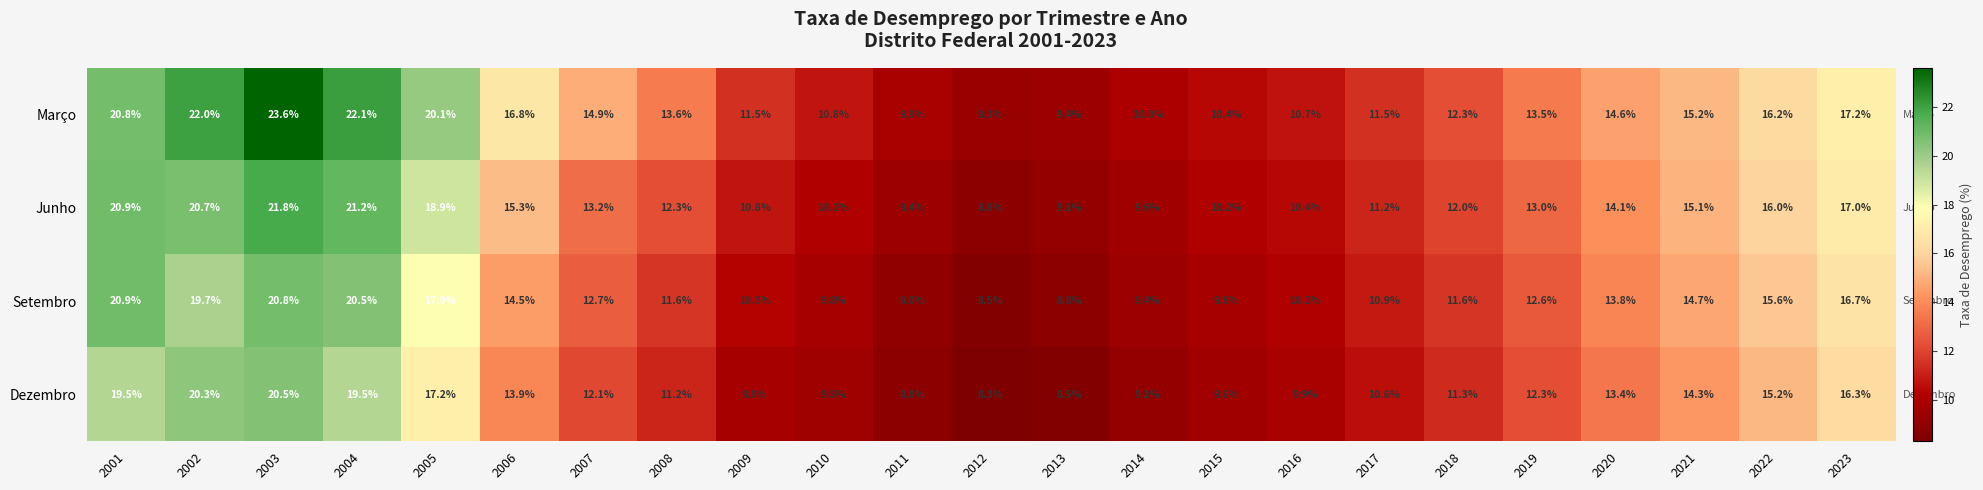

What is the smallest value displayed?

8.3